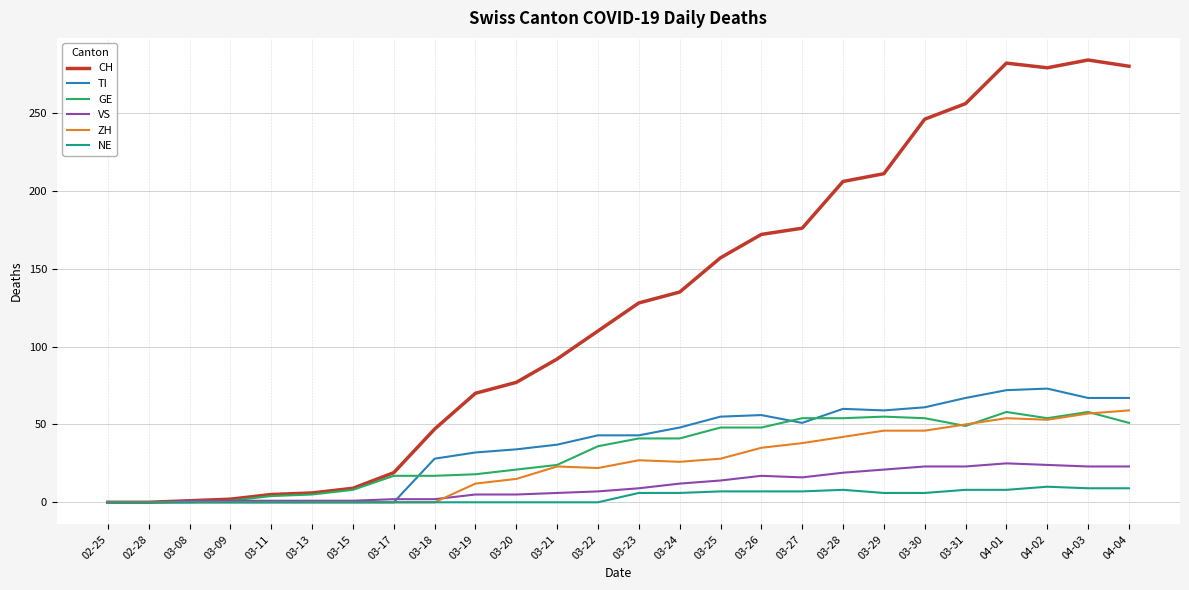

What is the spread (max minus min) of values at 03-28?

198